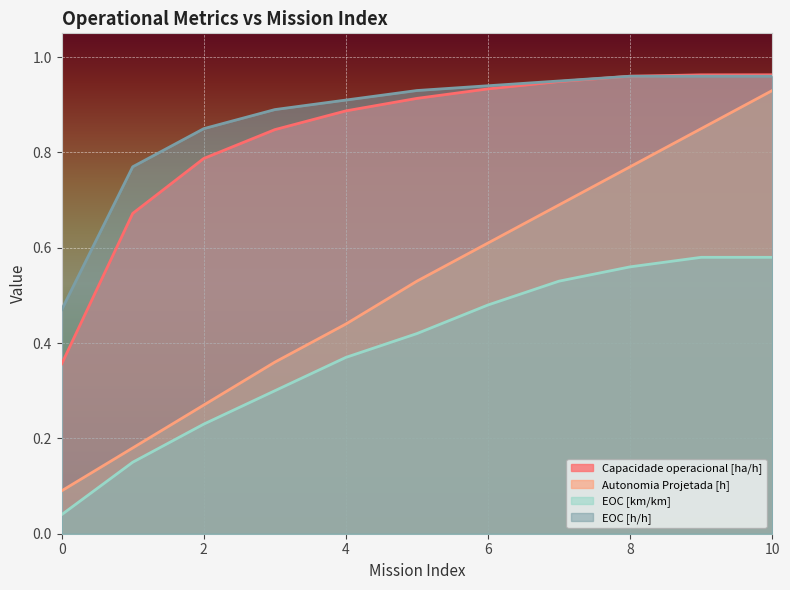

At how many categories does at least one series exceed 0?

11